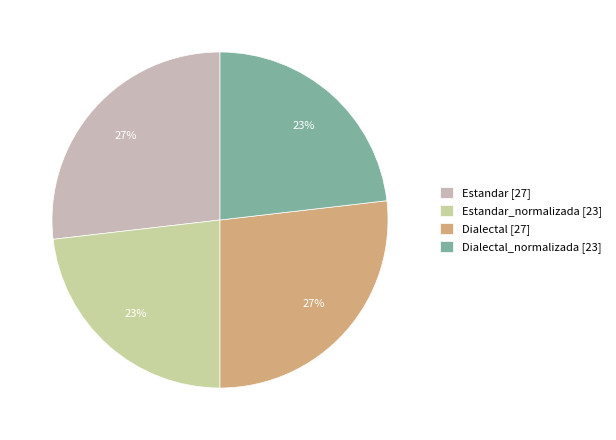

How many segments does this pie chart have?

4